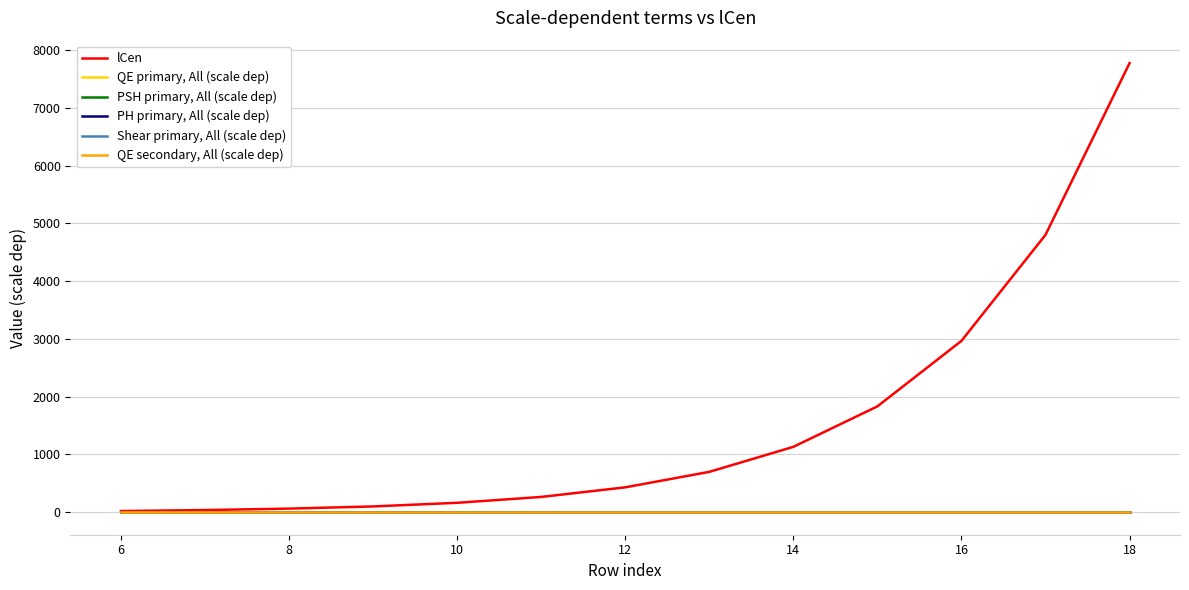

Which series has the largest total across all categories?

lCen